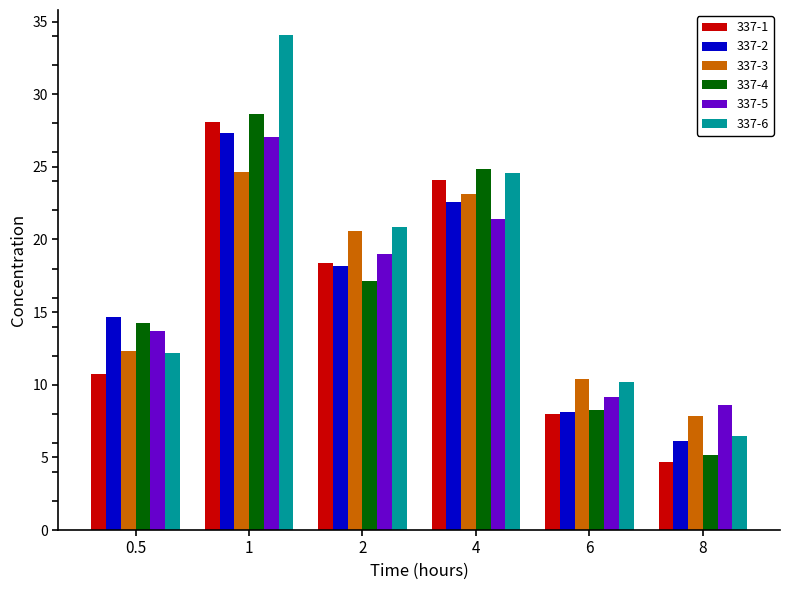

Which category has the highest value in the 337-6 series?

1